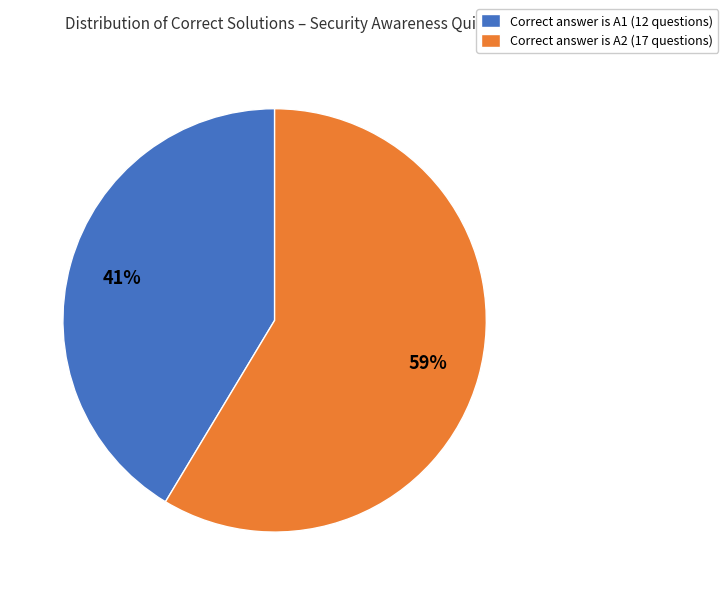

Which category accounts for the majority?

Correct answer is A2 (17 questions)